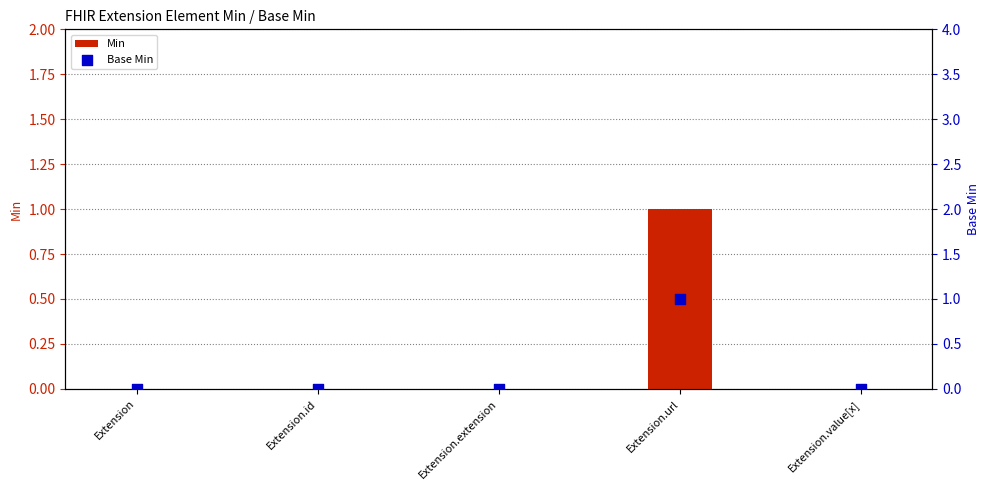

Which series reaches the maximum Y coordinate?

Min